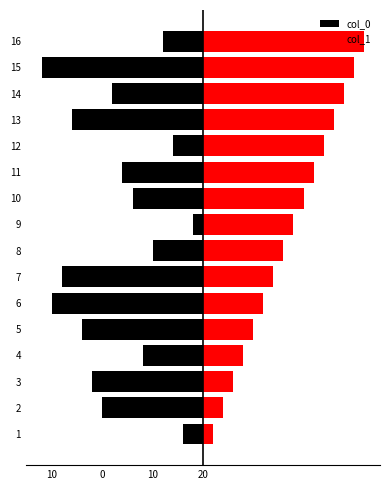

How many data points does each series have?

16